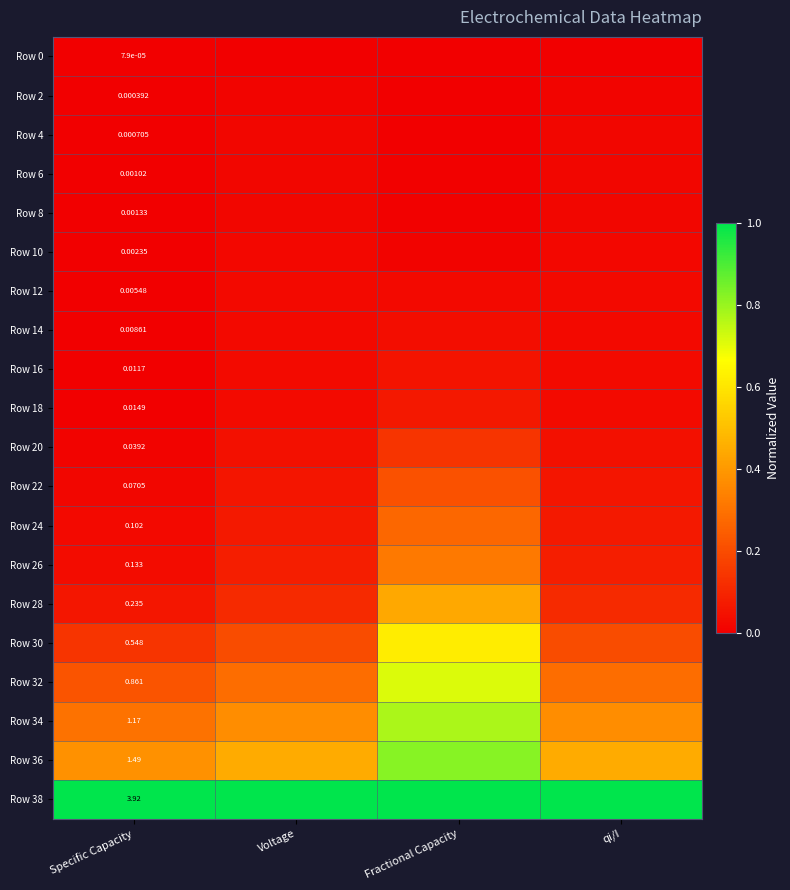

Which category has the highest value in the Row 16 series?

Fractional Capacity